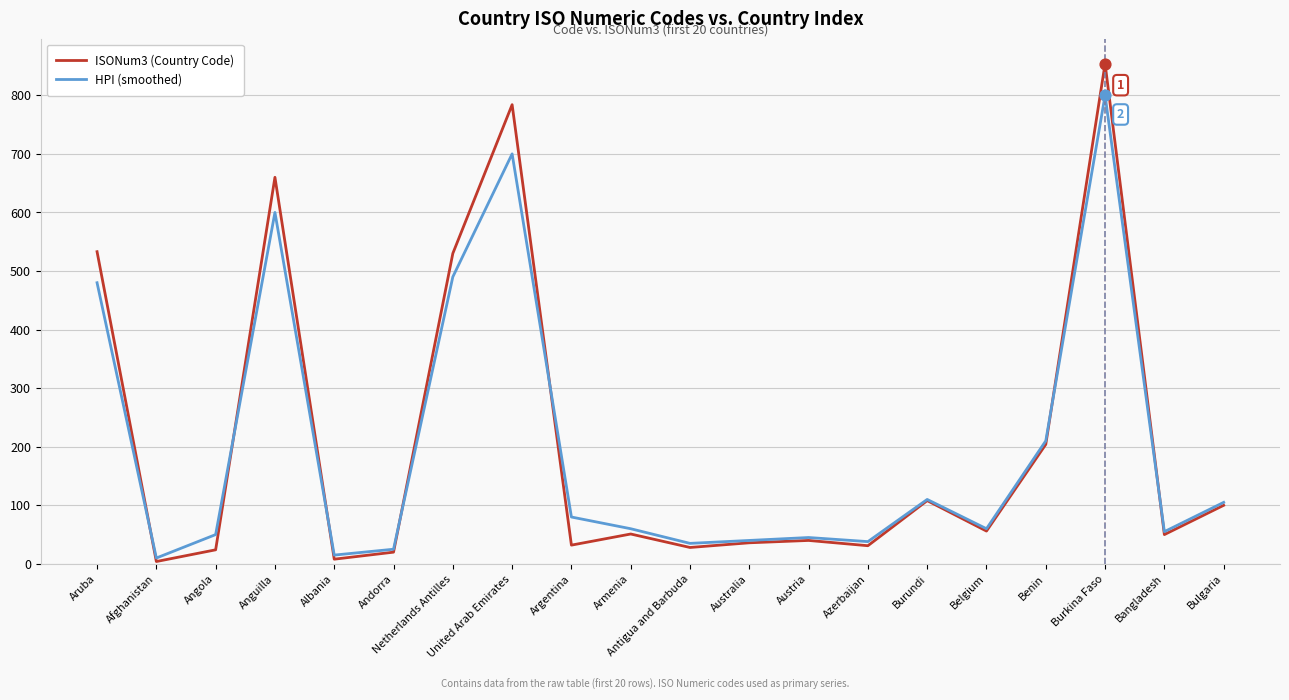

Is the value of ISONum3 (Country Code) at Azerbaijan greater than the value of HPI (smoothed) at Belgium?

No